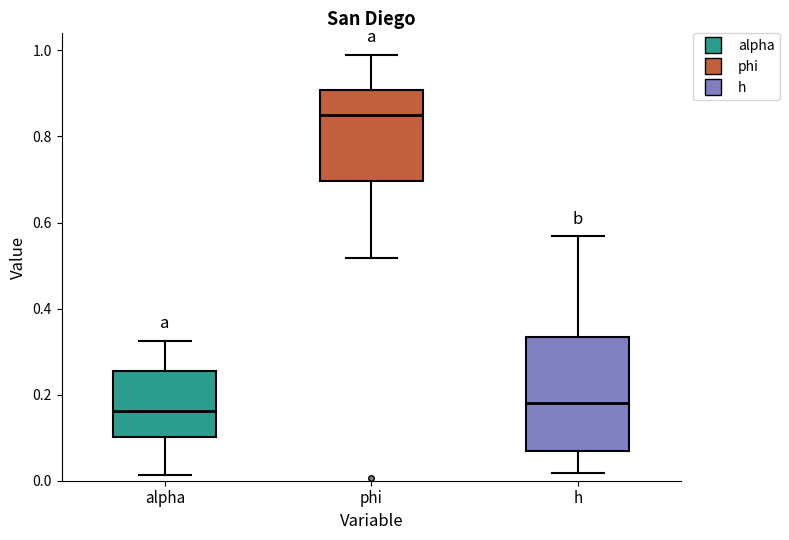

Reading left to right, read every box against the y-axis: the position of its median line, the range the box covers, and the ends of its whiskers. The values are not printed on the chart, so give them approximately, as read against the axis.

alpha: median 0.16, box 0.10 to 0.26, whiskers 0.02 to 0.32
phi: median 0.84, box 0.70 to 0.90, whiskers 0.52 to 1.00
h: median 0.18, box 0.06 to 0.34, whiskers 0.02 to 0.56